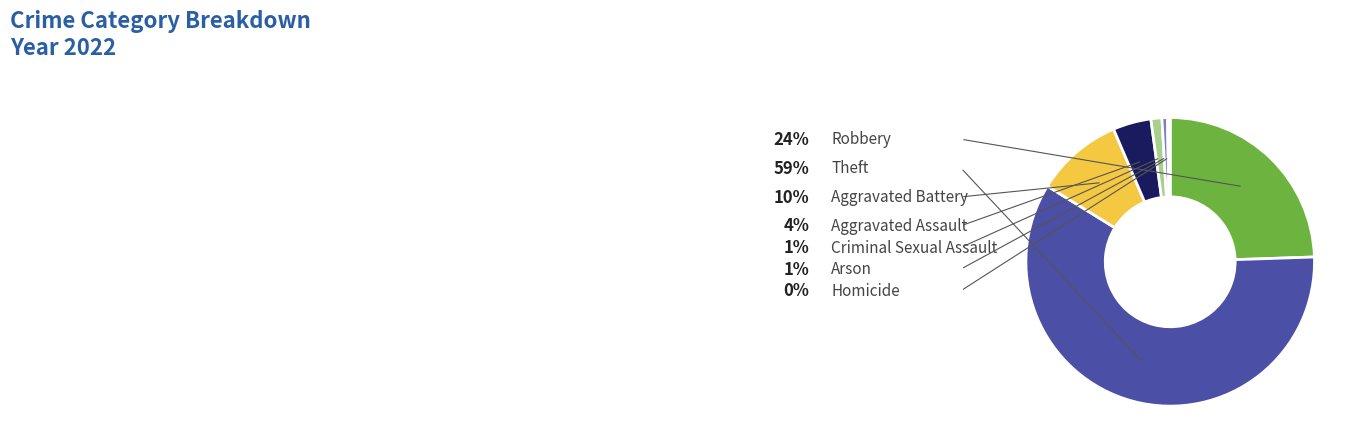

How many segments does this pie chart have?

7